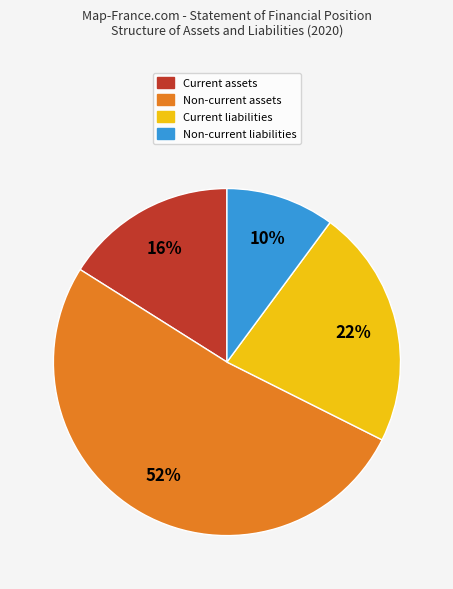

To the nearest percent, what portion does Current liabilities represent?

22%